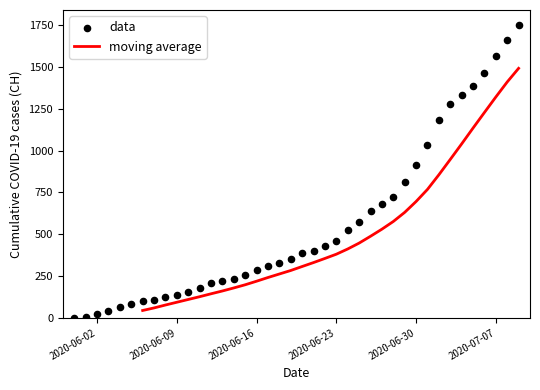

Which series reaches the minimum Y coordinate?

data